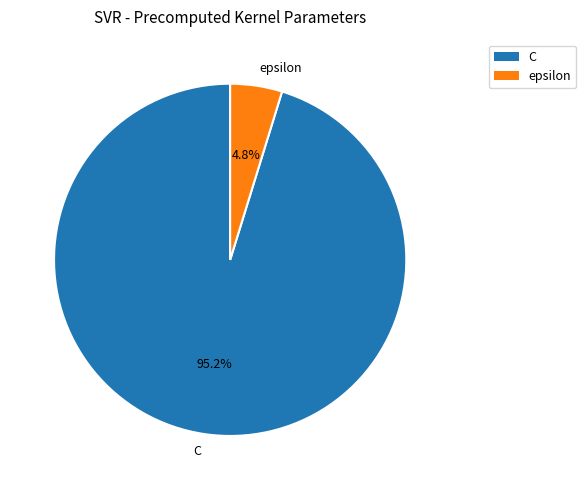

Approximately how many times larger is the value at epsilon compared to C?

0.1